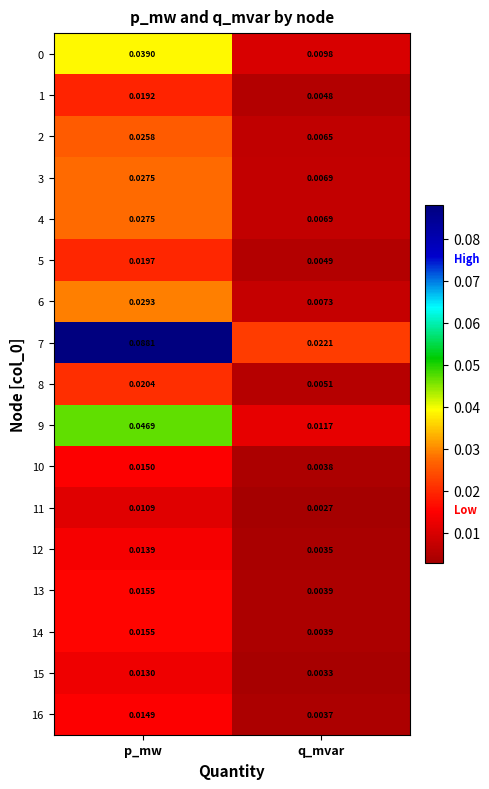

Is the value of 15 at q_mvar greater than the value of 8 at p_mw?

No